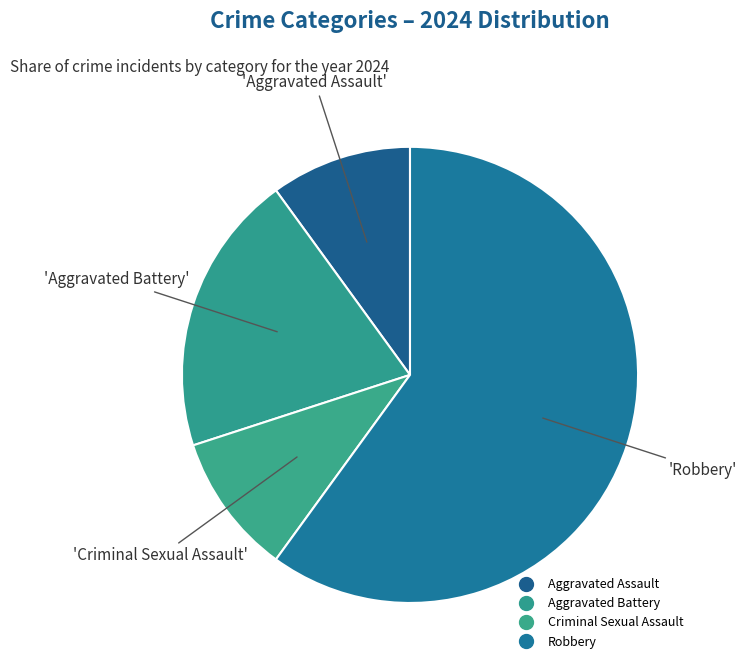

Which slice represents more than half of the pie?

Robbery